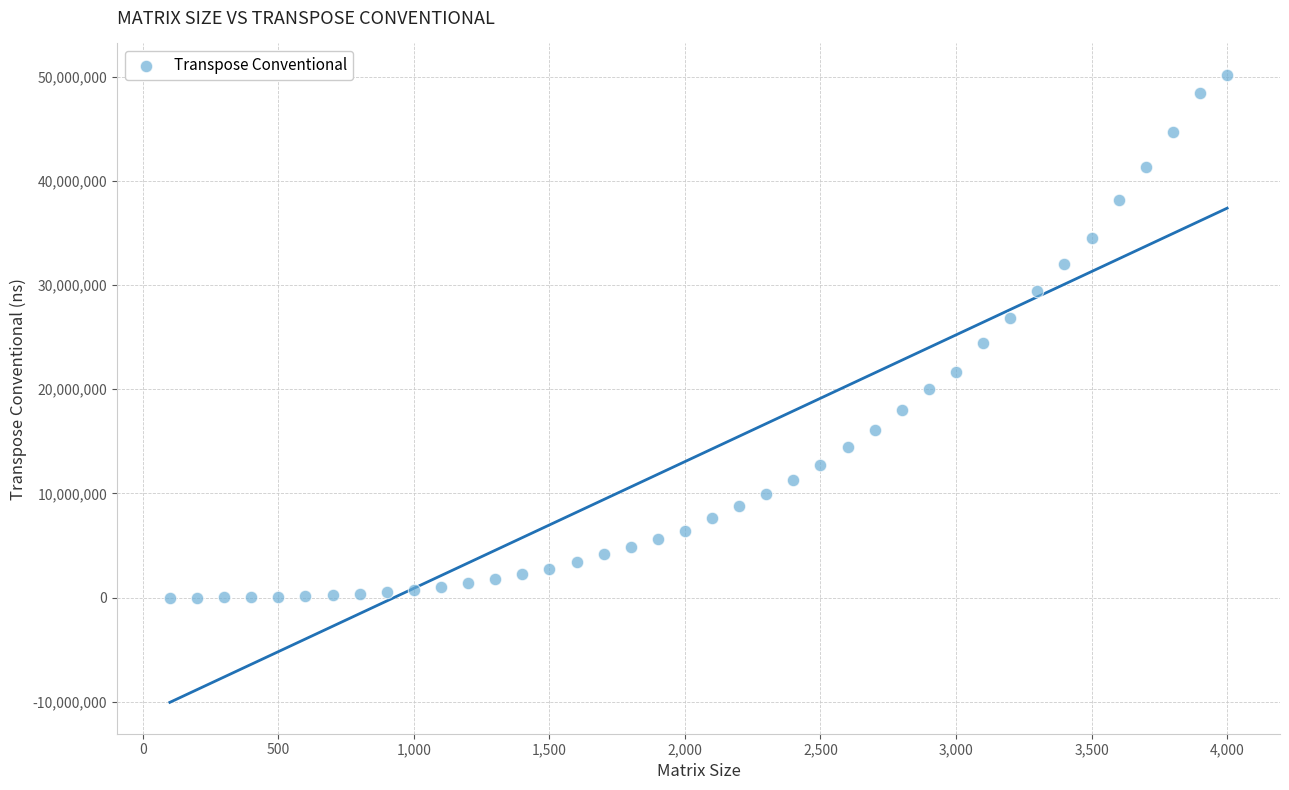

What is the range of Y values (max minus min)?

50170021